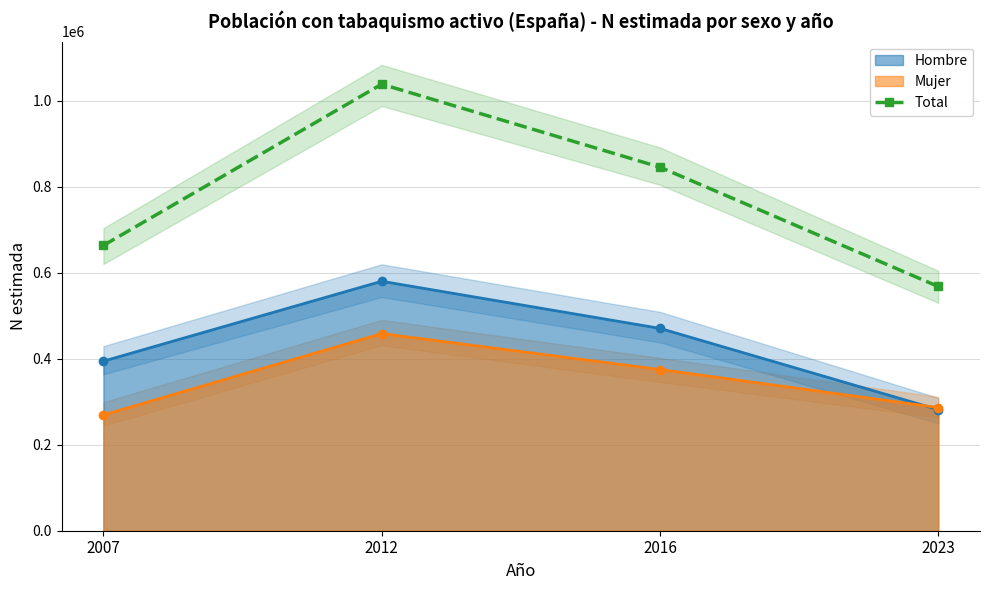

What is the value of the 2nd point from the left?

1038065